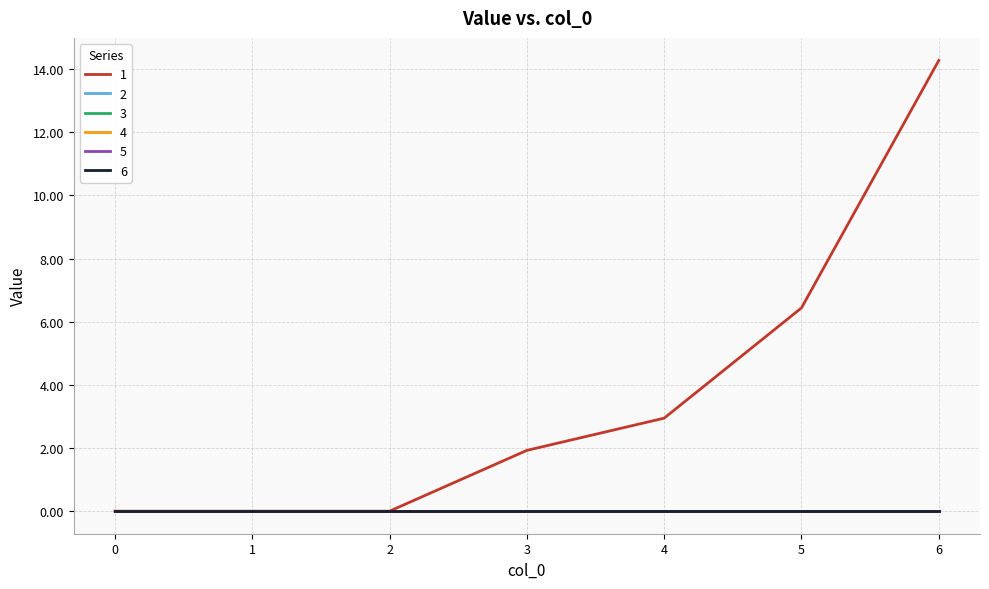

Does the chart have visible grid lines?

Yes